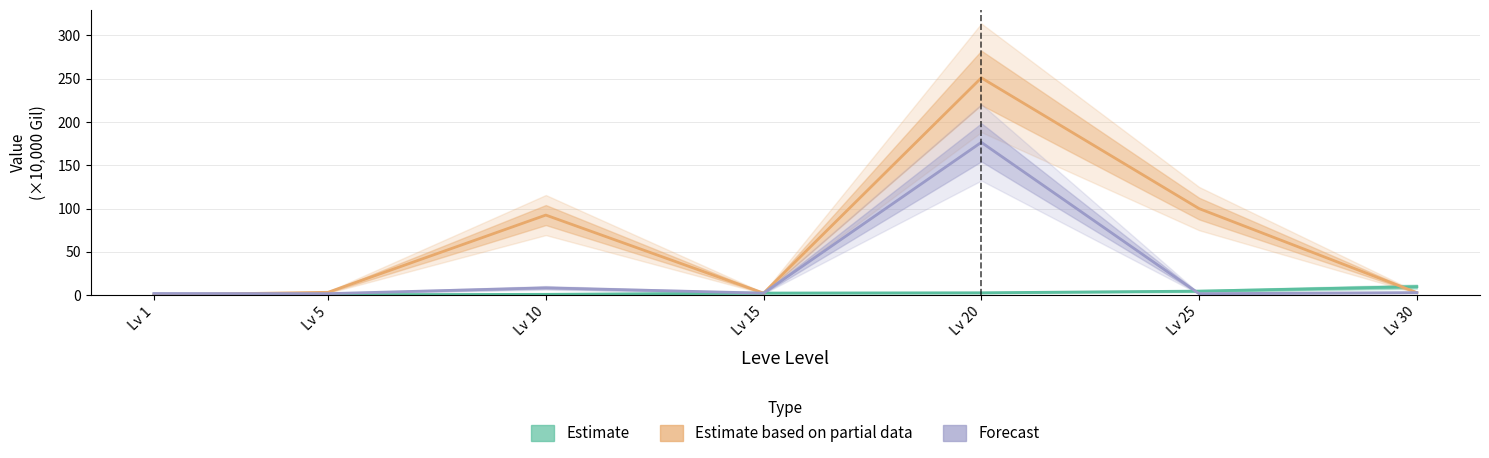

How many interior local peaks does the Estimate based on partial data series have?

2